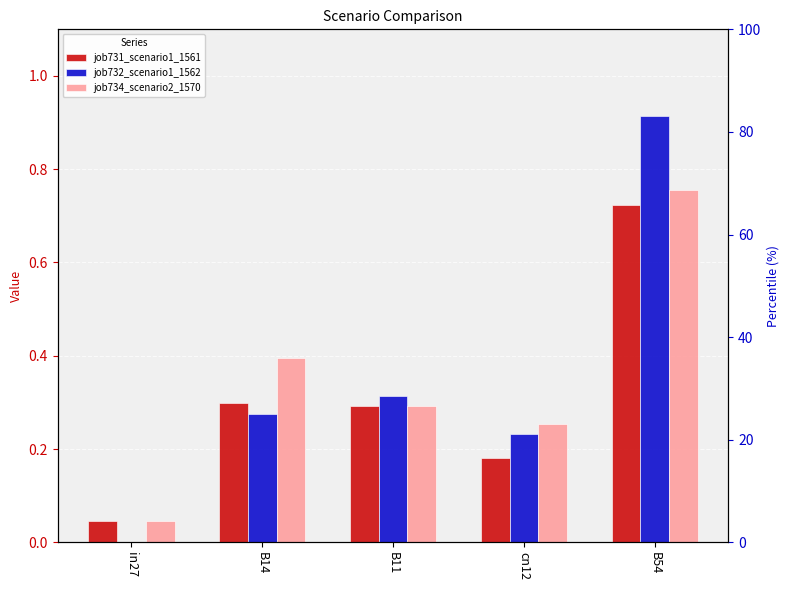

List the labels in order of job732_scenario1_1562 value, largest first.

B54, B11, B14, cn12, in27